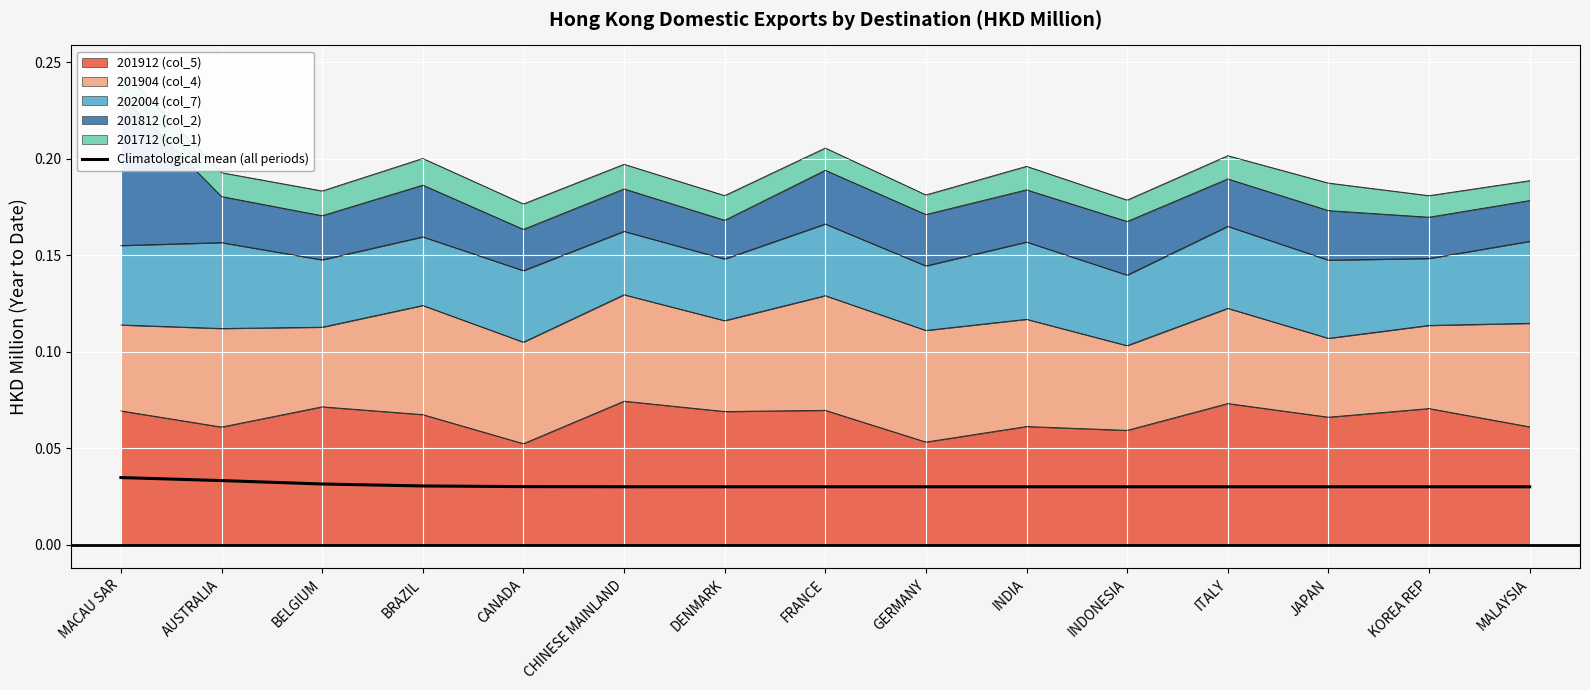

List the labels in order of value, smallest first.

FRANCE, GERMANY, INDIA, INDONESIA, ITALY, JAPAN, KOREA REP, MALAYSIA, DENMARK, CHINESE MAINLAND, CANADA, BRAZIL, BELGIUM, AUSTRALIA, MACAU SAR